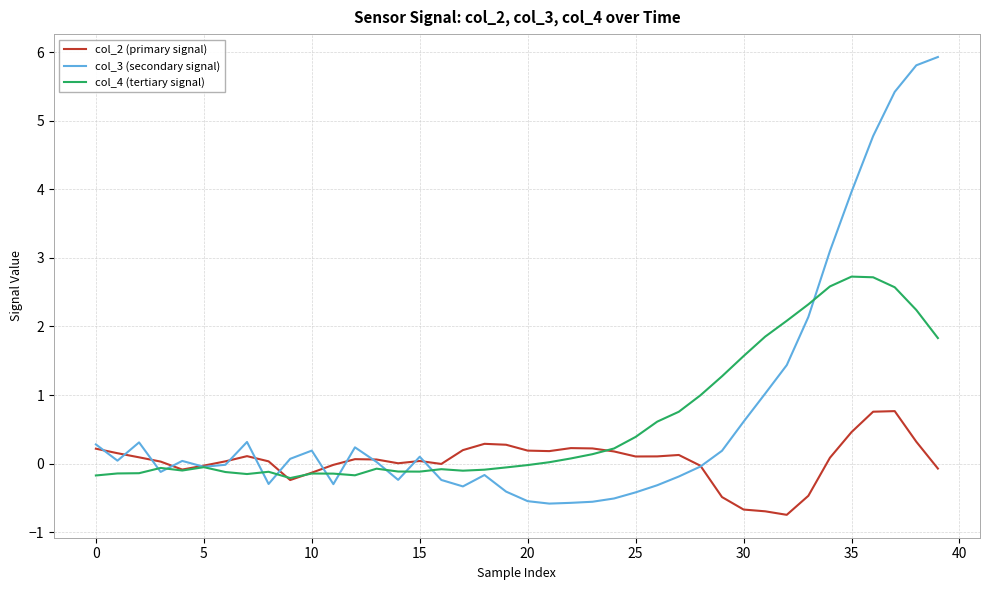

Which series ends up on top after the final intersection of col_4 (tertiary signal) and col_2 (primary signal)?

col_4 (tertiary signal)